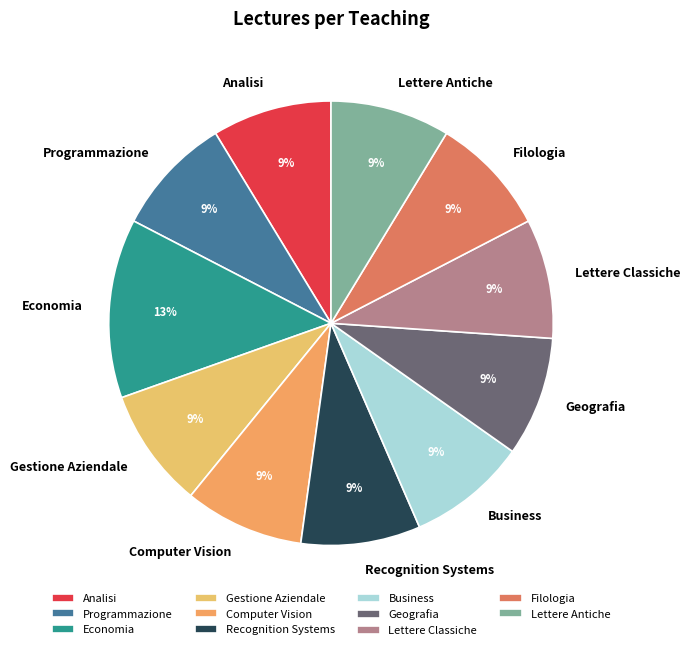

What is the largest slice in the pie chart?

Economia